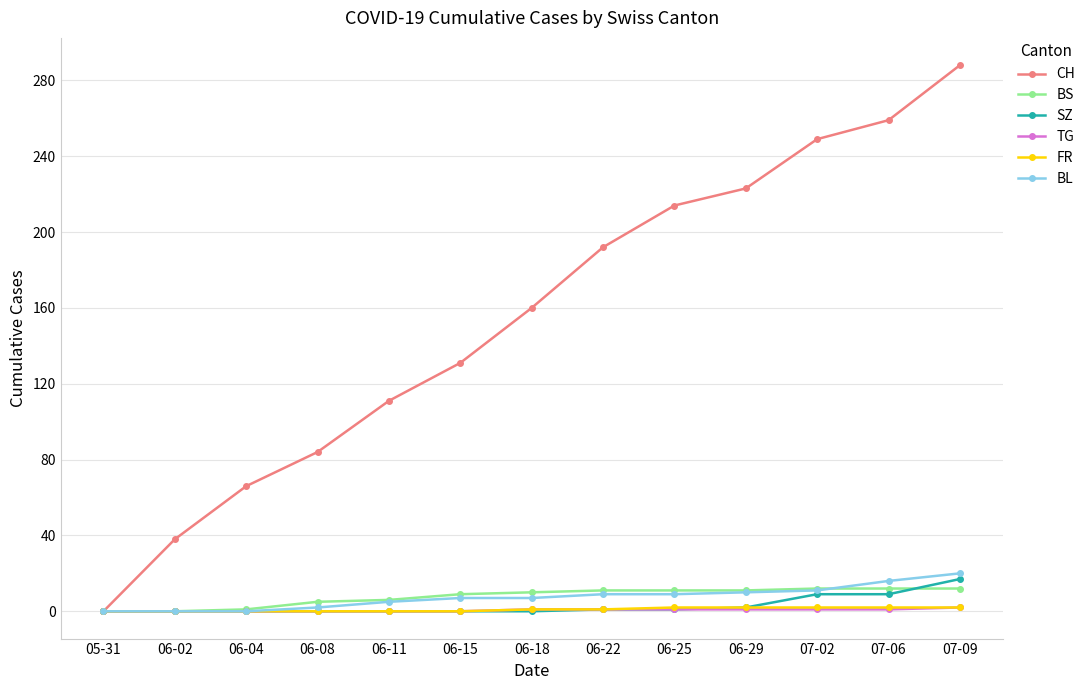

Is it true that TG equals 1 at 06-22?

True